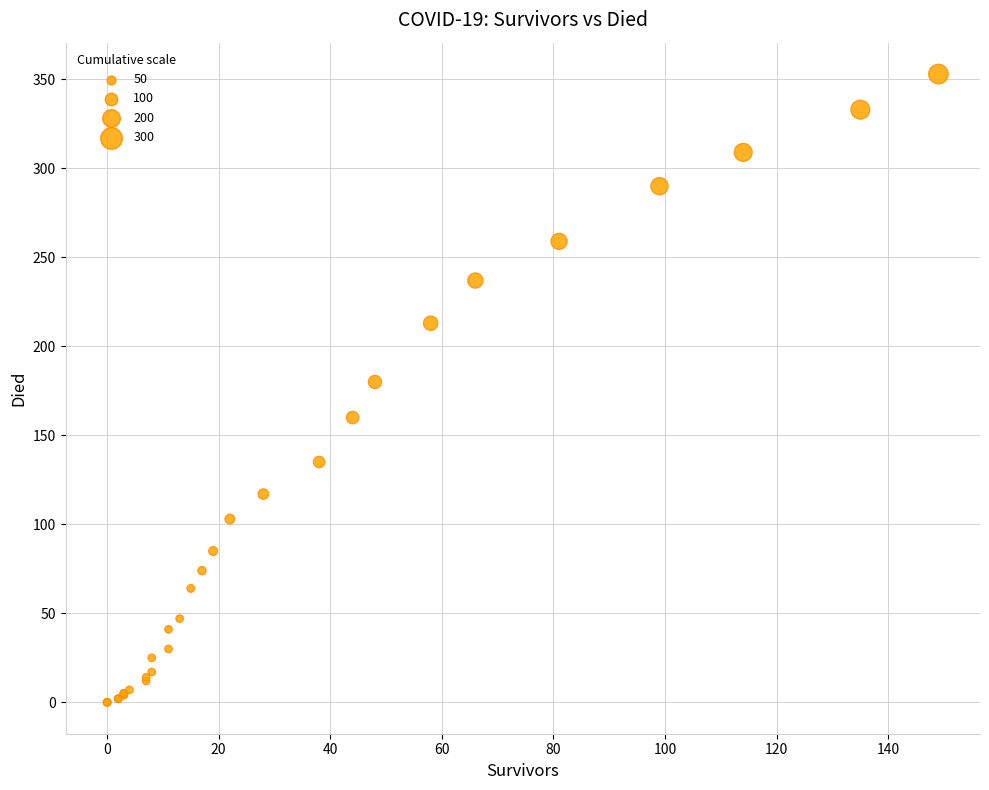

What Y value in the scatter plot is closest to 176?

180